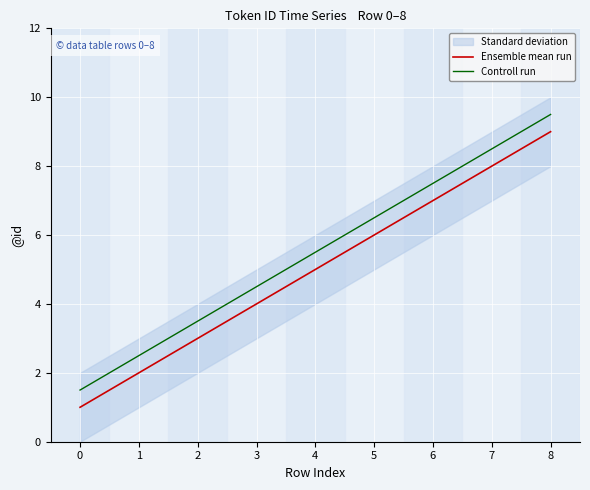

What is the lowest value of the Controll run series?

1.5